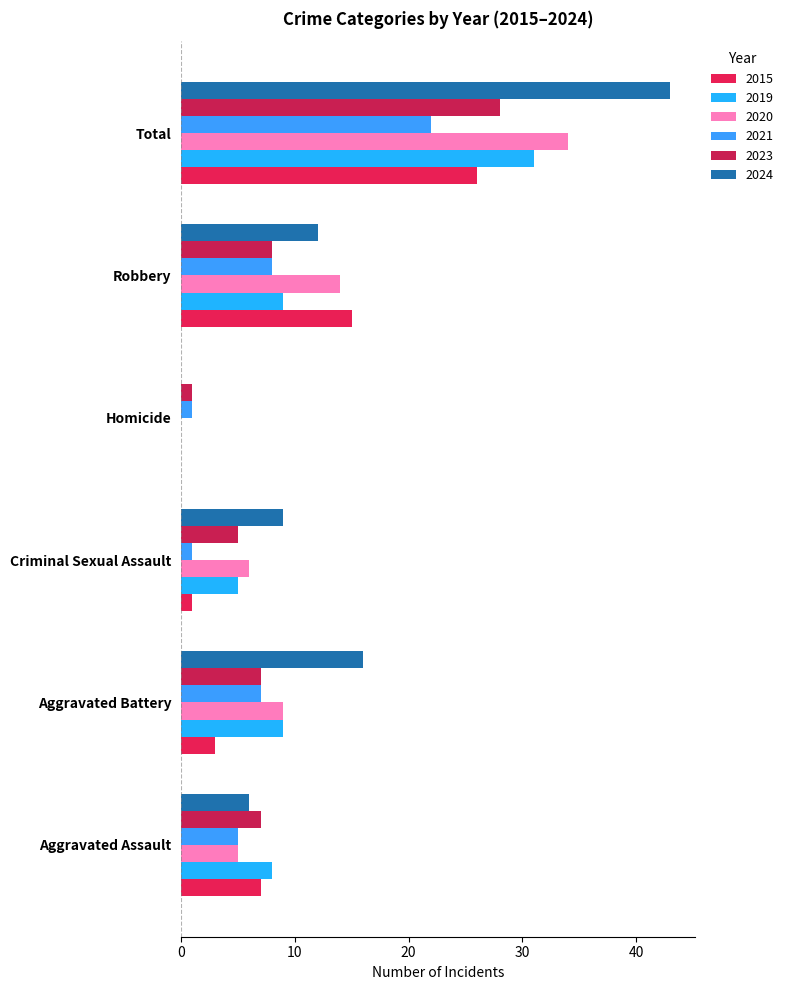

Which series has the largest range (max minus min)?

2024